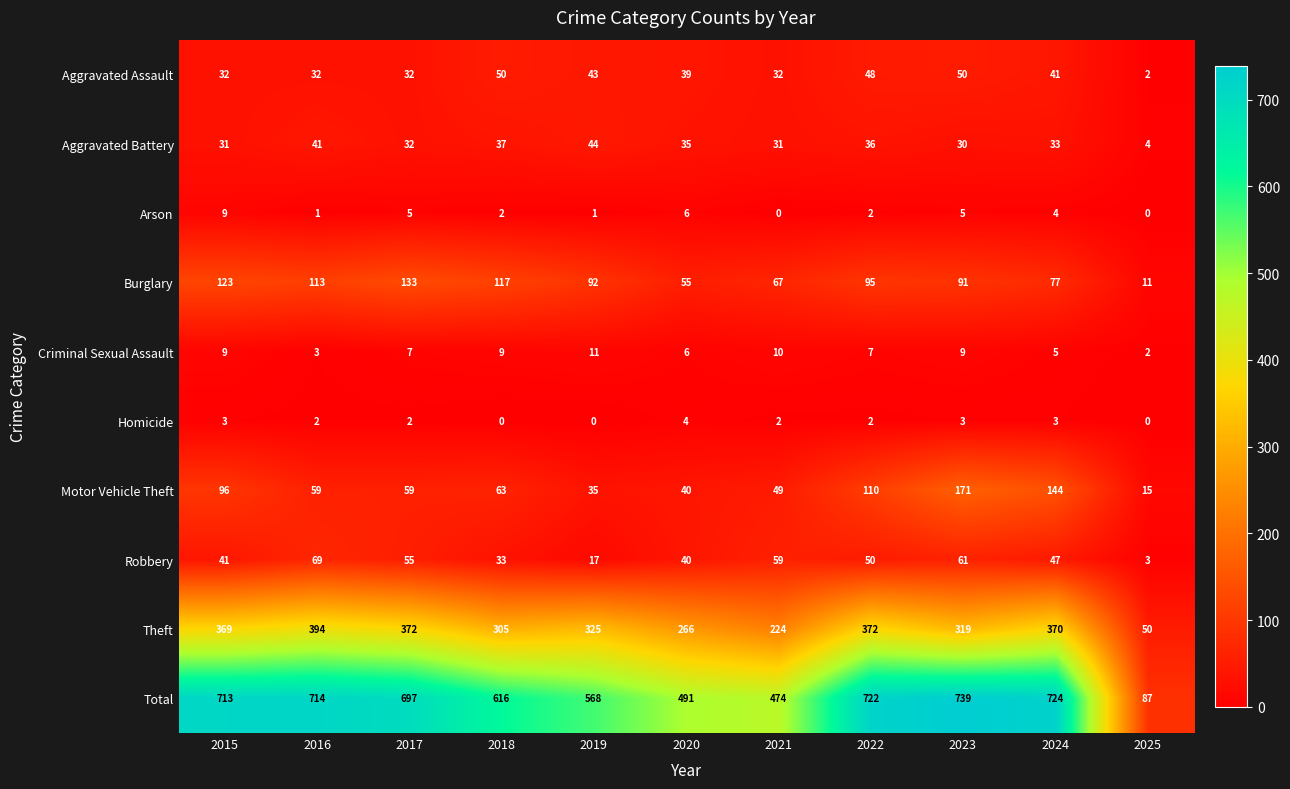

What is the spread (max minus min) of values at 2023?

736